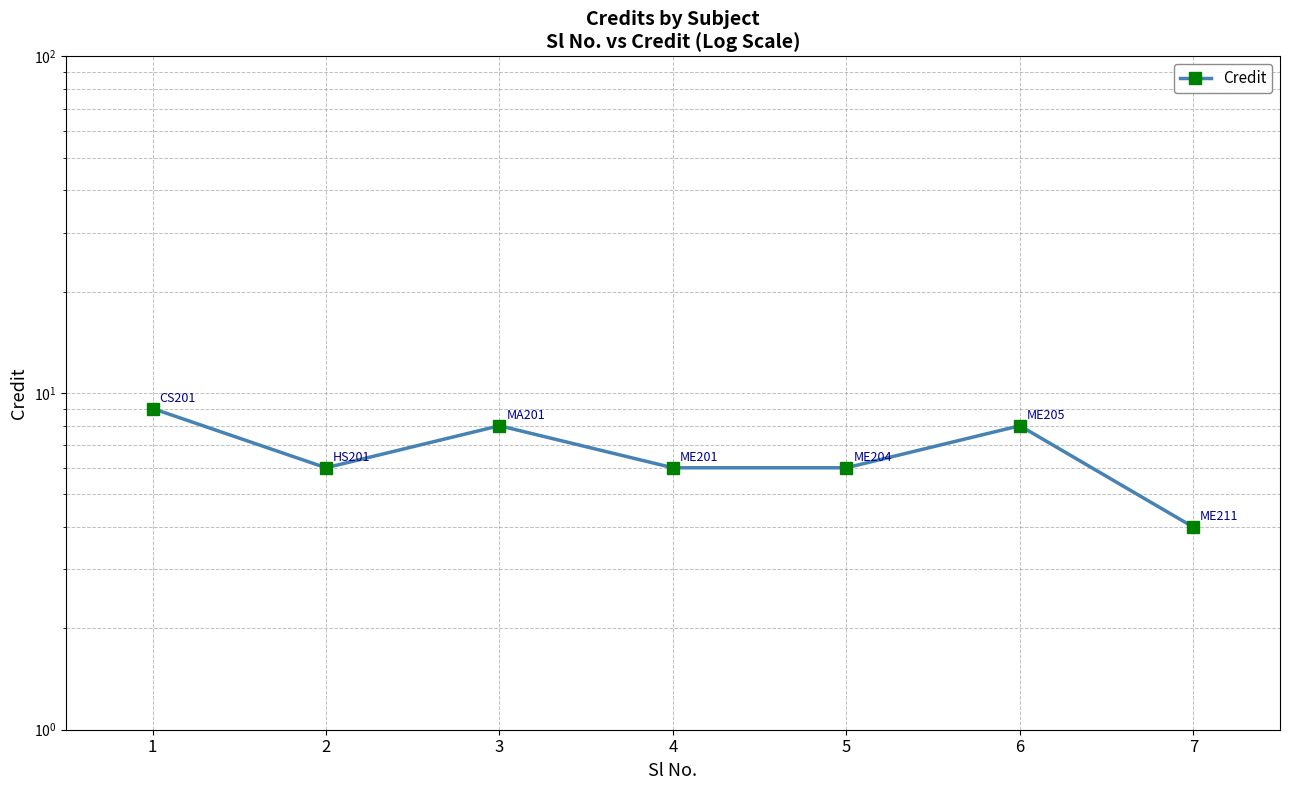

What is the sum of all values?

47